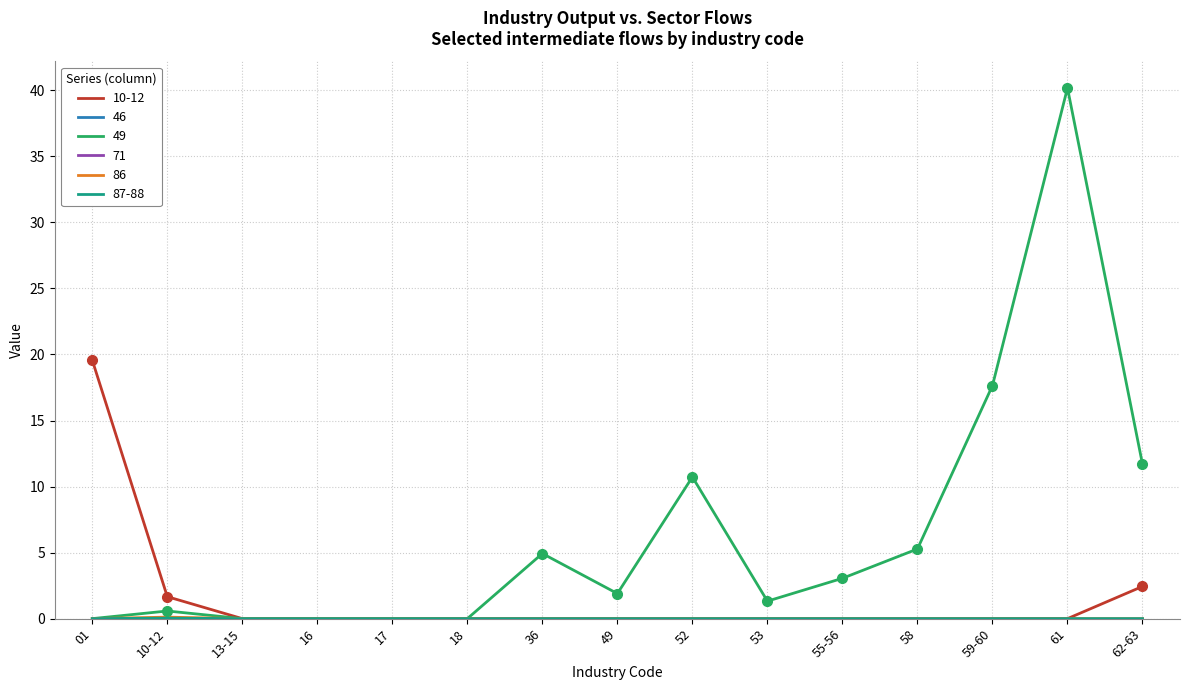

What is the spread (max minus min) of values at 01?

19.6